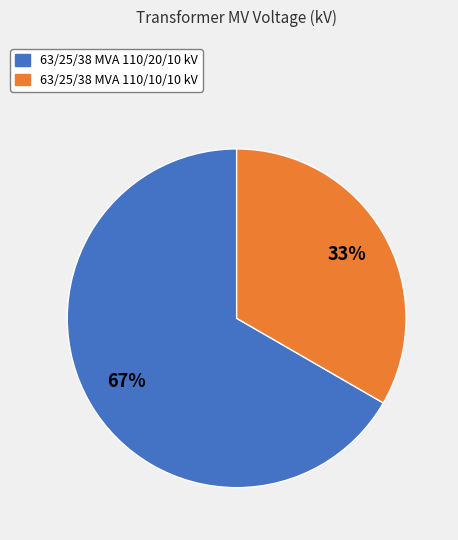

Is it true that 63/25/38 MVA 110/10/10 kV is 33% of the pie?

True